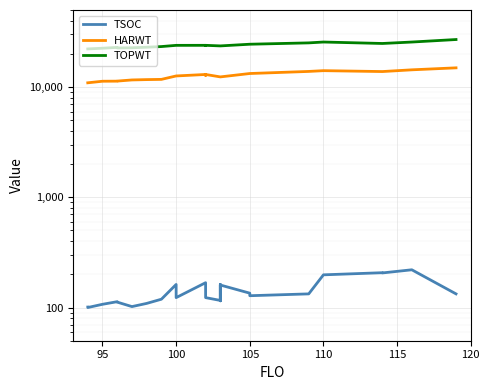

True or false: HARWT has more than 1 points higher than both neighbors.

True